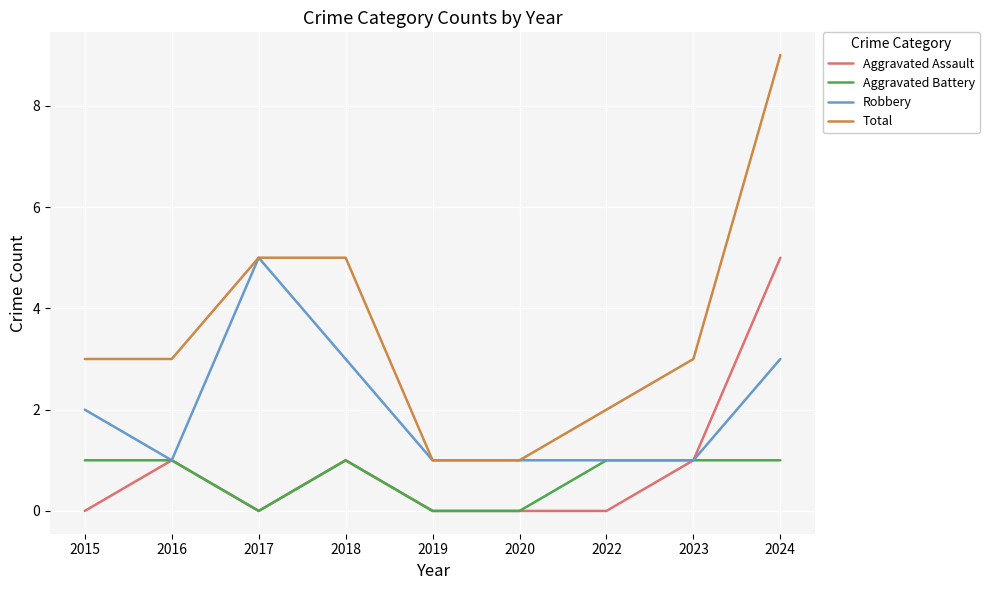

Is the value of Aggravated Battery at 2016 greater than the value of Robbery at 2024?

No